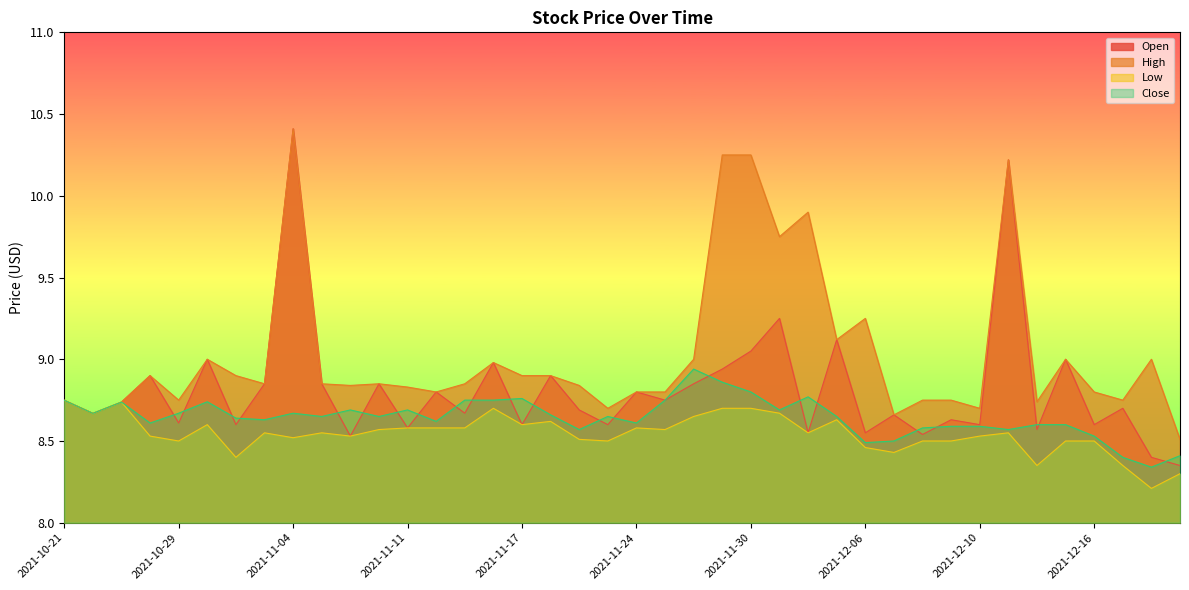

At which category does the chart reach its peak across all series?

2021-11-04